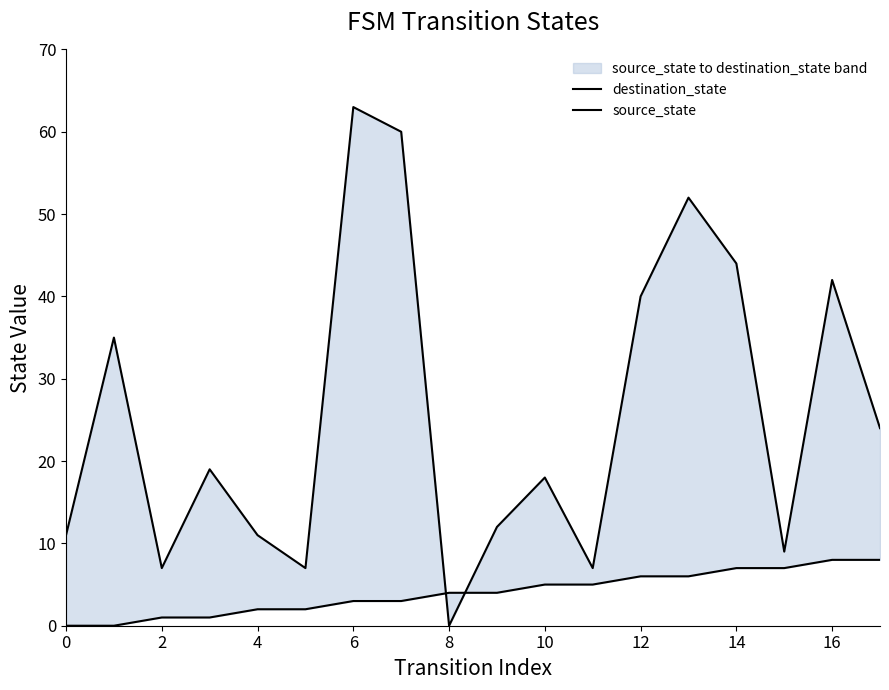

At how many categories does at least one series exceed 29?

7